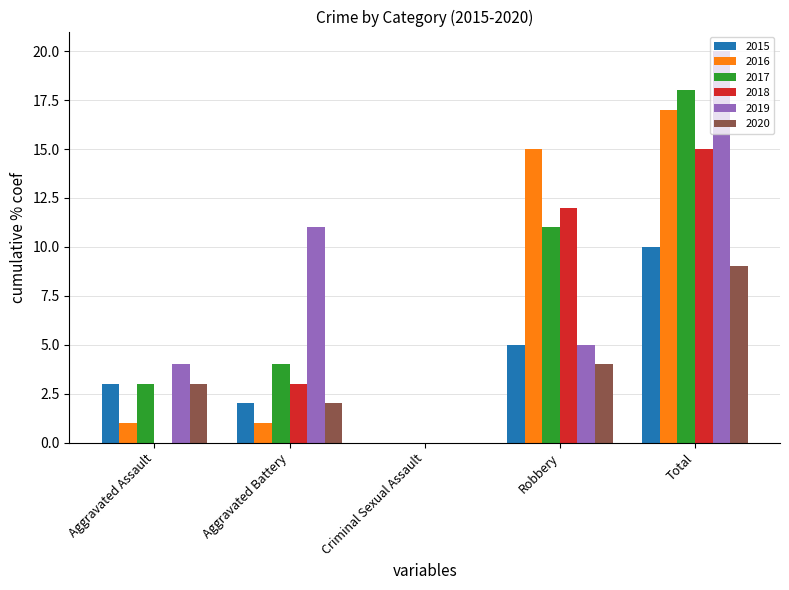

Reading left to right, what are all the values shown in this chart?

2015: Aggravated Assault=3	Aggravated Battery=2	Criminal Sexual Assault=0	Robbery=5	Total=10
2016: Aggravated Assault=1	Aggravated Battery=1	Criminal Sexual Assault=0	Robbery=15	Total=17
2017: Aggravated Assault=3	Aggravated Battery=4	Criminal Sexual Assault=0	Robbery=11	Total=18
2018: Aggravated Assault=0	Aggravated Battery=3	Criminal Sexual Assault=0	Robbery=12	Total=15
2019: Aggravated Assault=4	Aggravated Battery=11	Criminal Sexual Assault=0	Robbery=5	Total=20
2020: Aggravated Assault=3	Aggravated Battery=2	Criminal Sexual Assault=0	Robbery=4	Total=9